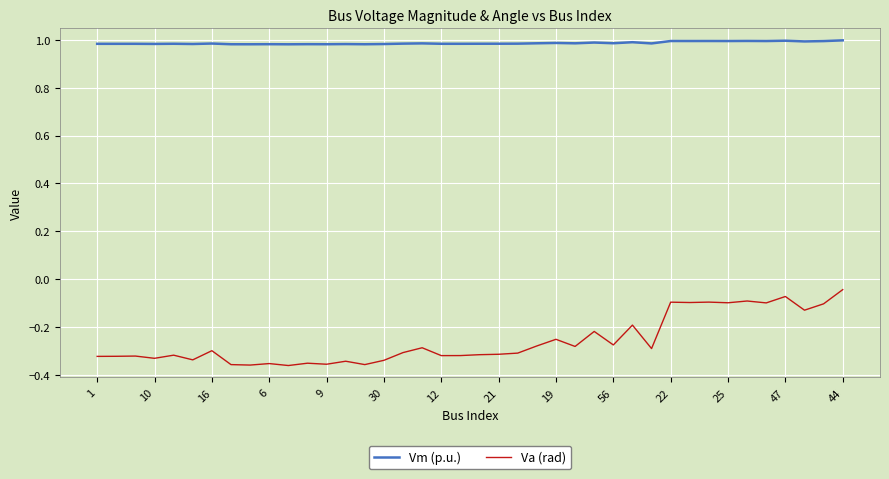

Which series has the largest total across all categories?

Vm (p.u.)